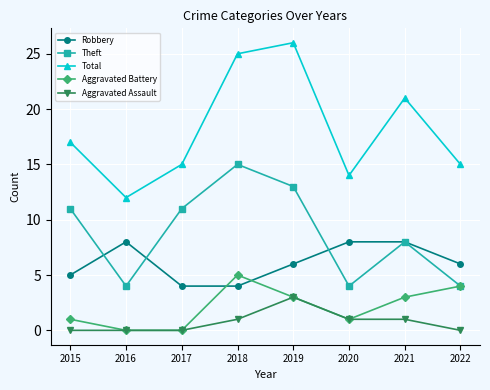

What are all the series names shown in the legend?

Robbery, Theft, Total, Aggravated Battery, Aggravated Assault